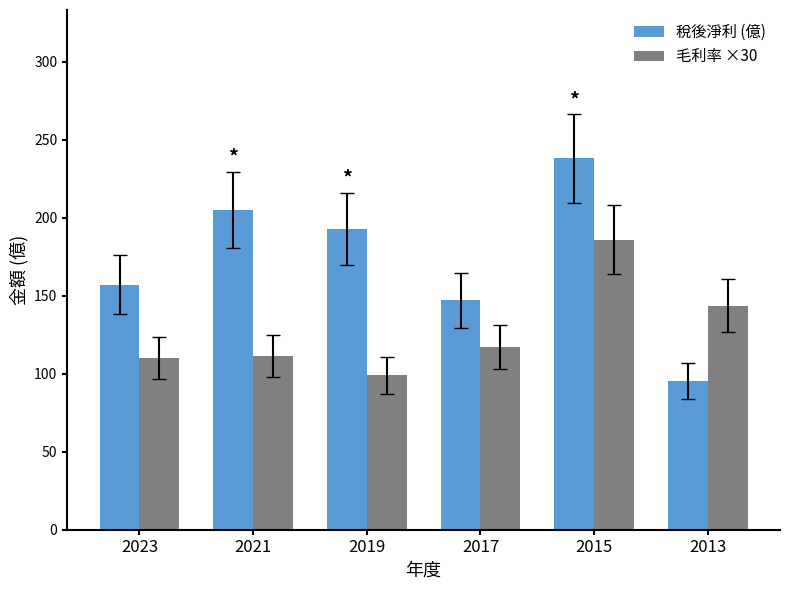

At which label does 稅後淨利 (億) first exceed 193?

2021